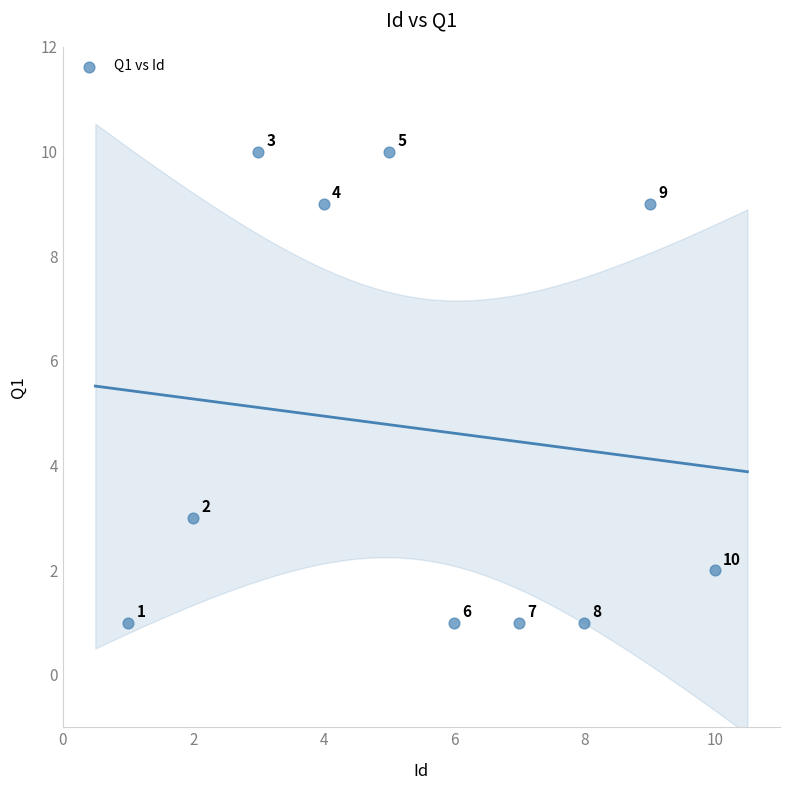

What Y value in the scatter plot is closest to 5?

3